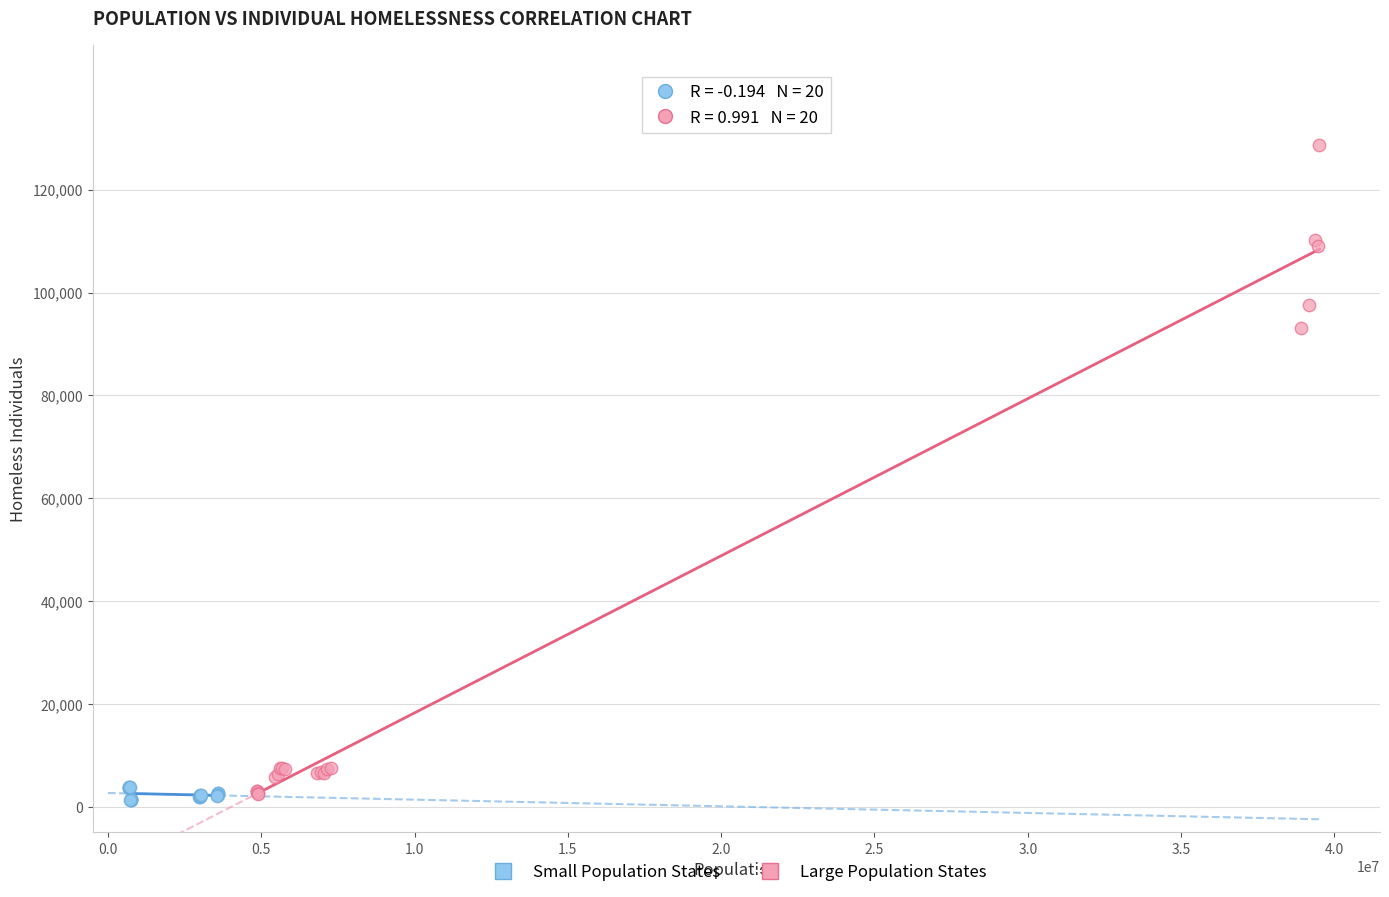

Which series has the largest Y range (max minus min)?

Large Population States